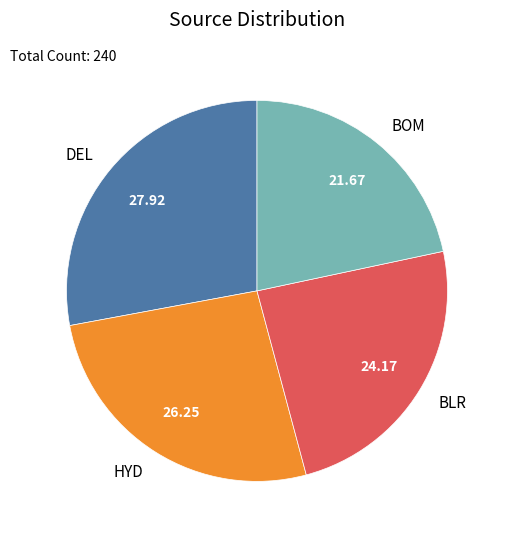

Approximately how many times larger is the value at BLR compared to DEL?

0.9